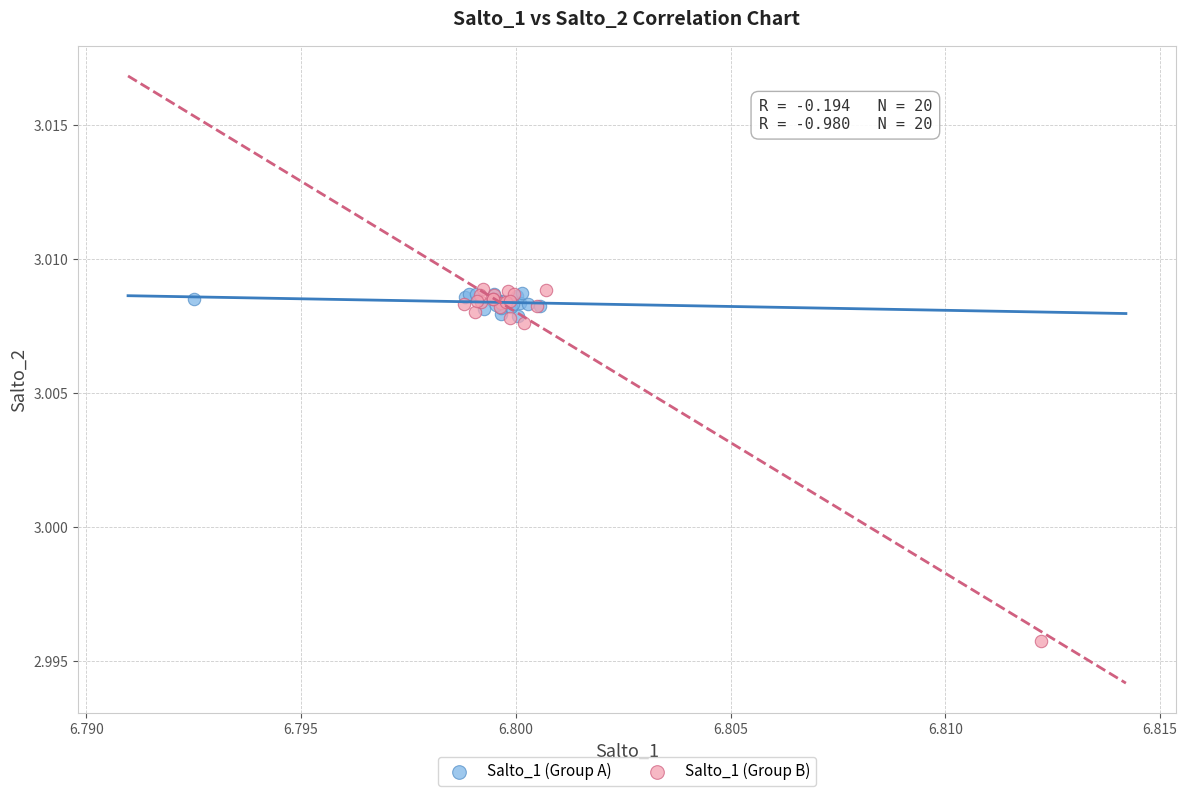

What are all the series names shown in the legend?

Salto_1 (Group A), Salto_1 (Group B)